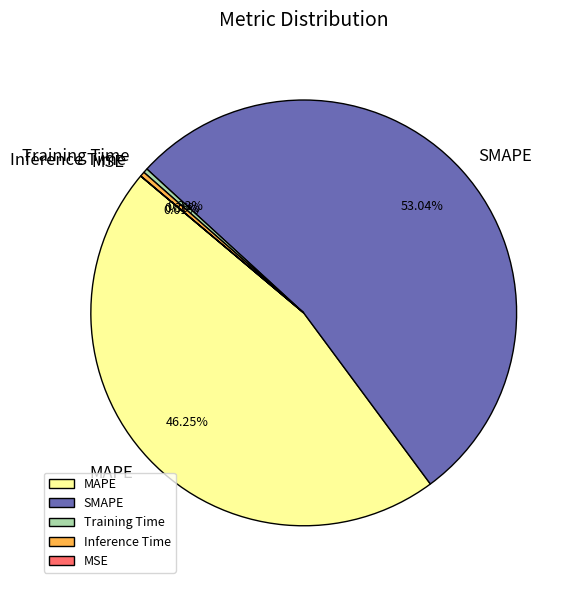

To the nearest percent, what is the difference between the MAPE and Training Time slice percentages?

46%